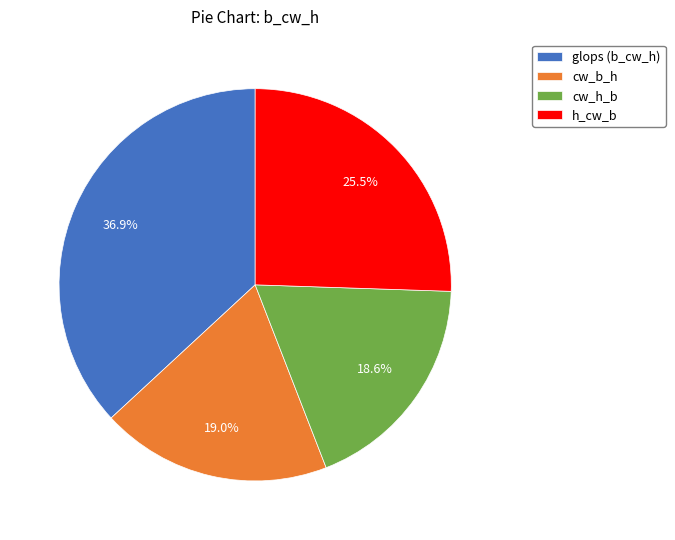

Which slice is the largest?

glops (b_cw_h)